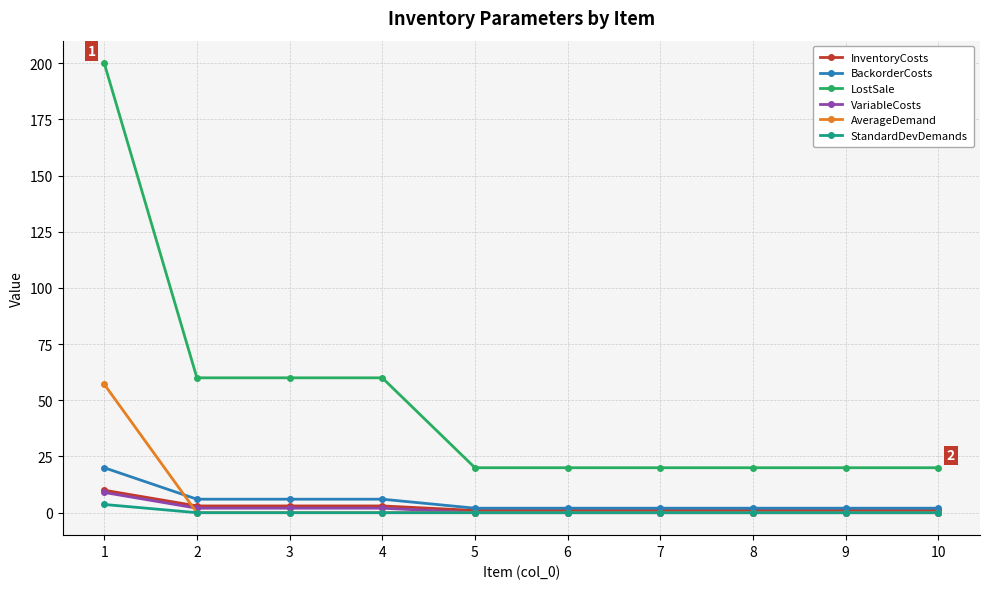

What is the highest value of the VariableCosts series?

9.0